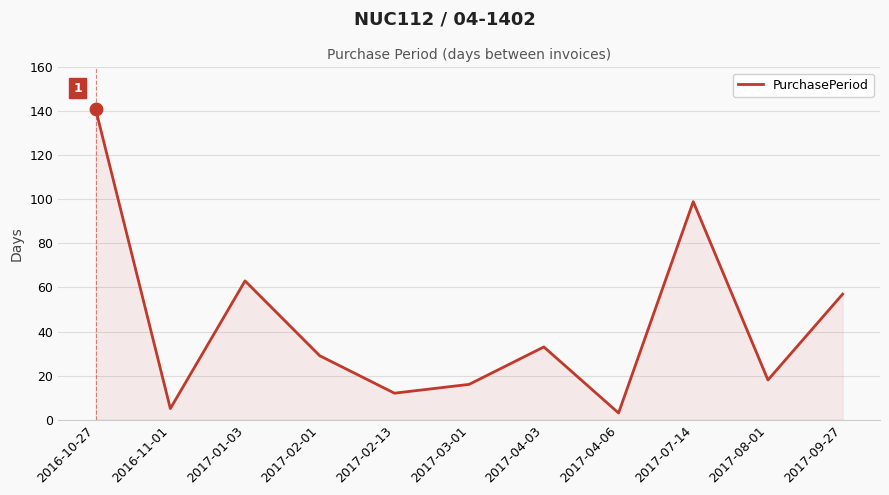

Approximately how many times larger is the value at 2017-07-14 compared to 2017-03-01?

6.2